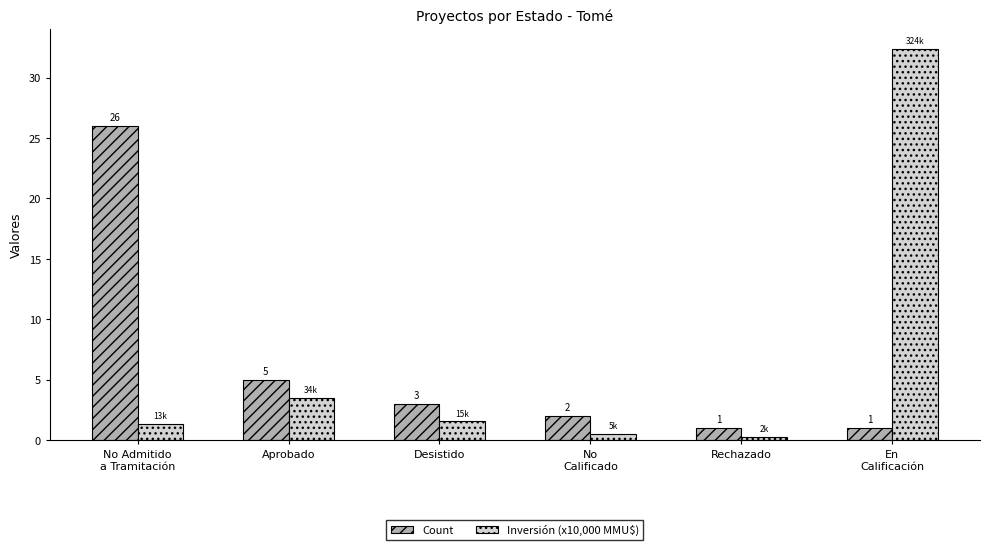

Is the value of Count at En
Calificación greater than the value of Inversión (x10,000 MMU$) at En
Calificación?

No